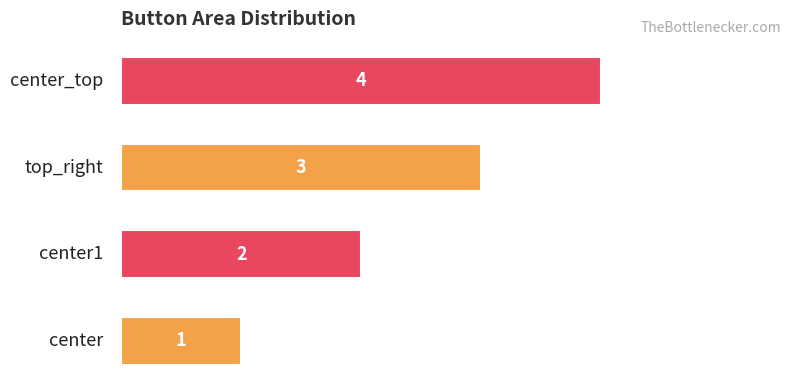

What is the greatest value displayed?

4